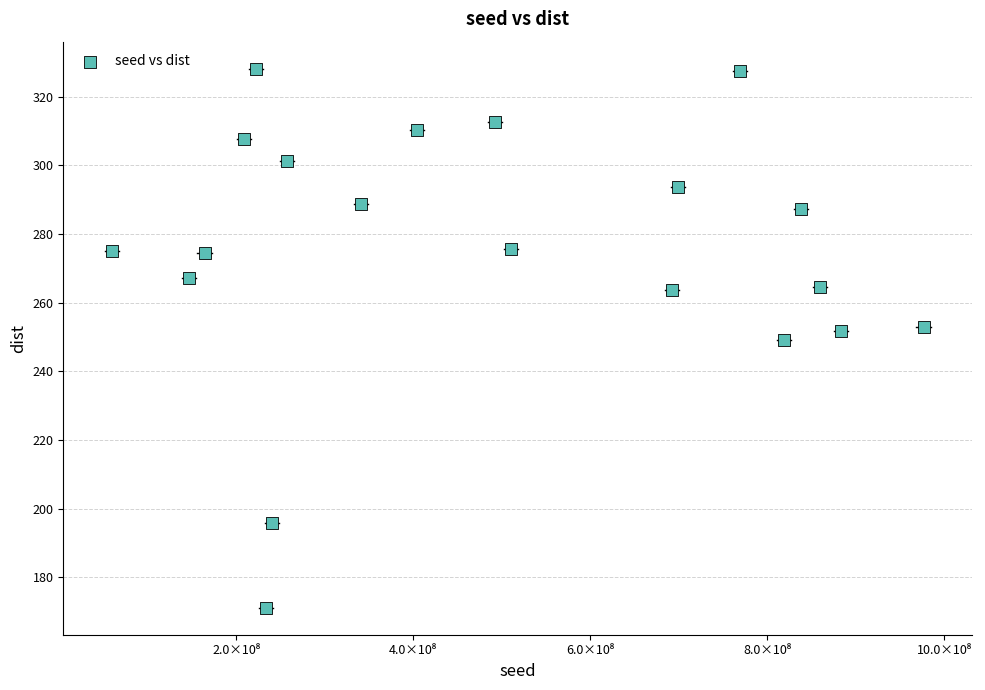

What is the range of X values (max minus min)?

917511860.0